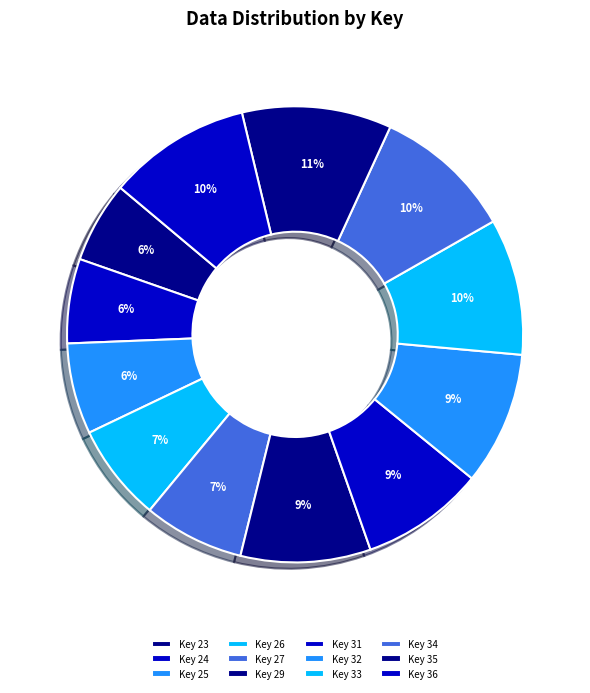

Is there a majority slice in this chart?

No